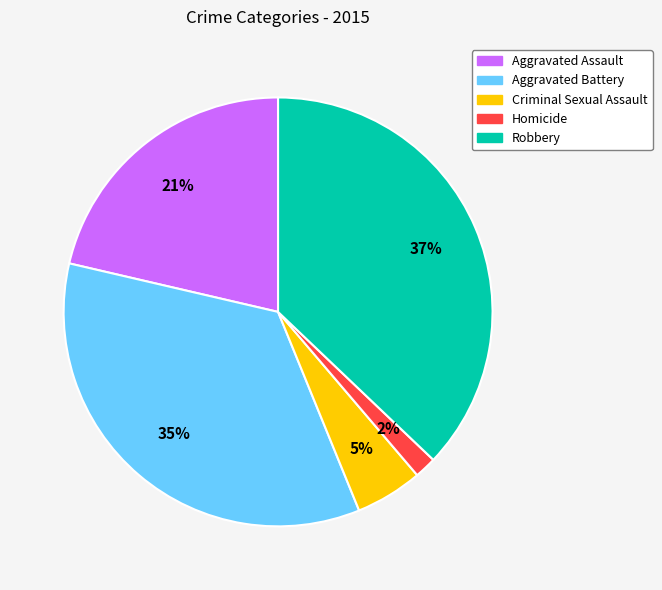

The Aggravated Assault slice represents 21% of the pie. True or false?

True